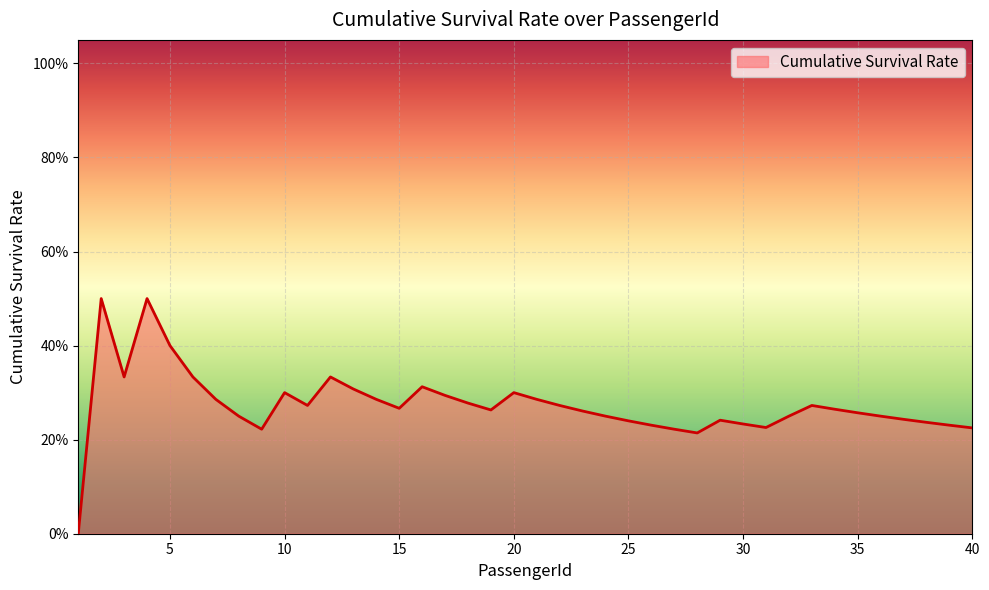

Does the chart have visible grid lines?

Yes